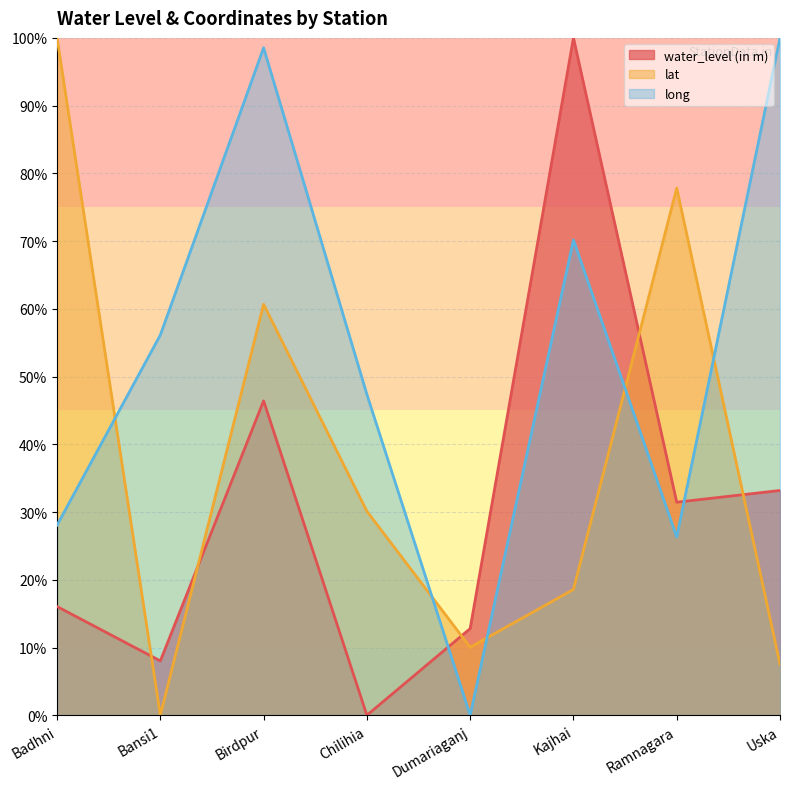

What is the total value across all series at Badhni?

1.4